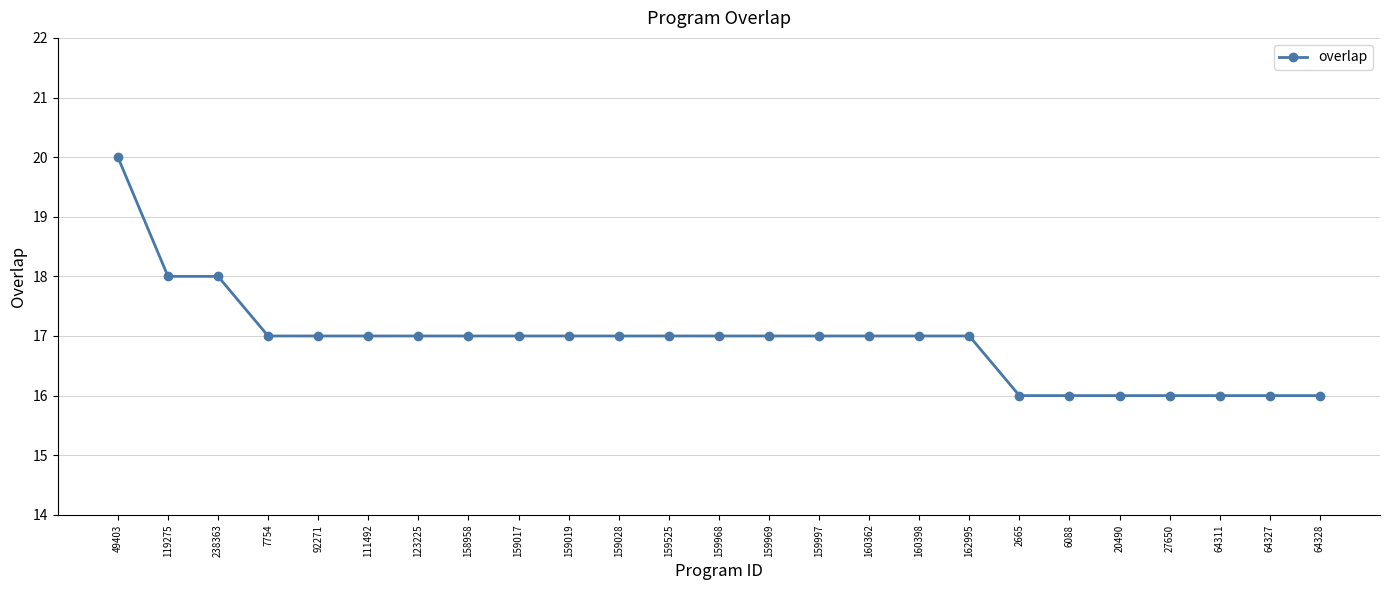

How many distinct data groups are displayed?

1